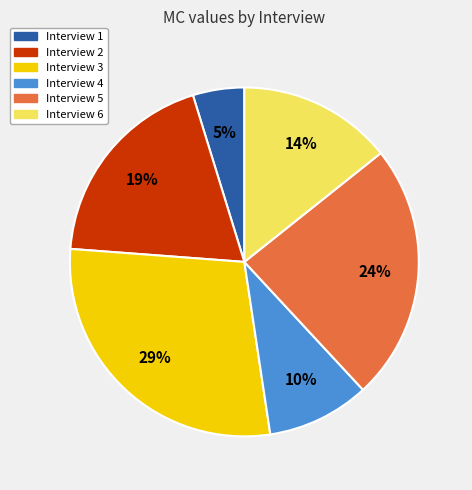

How many segments does this pie chart have?

6